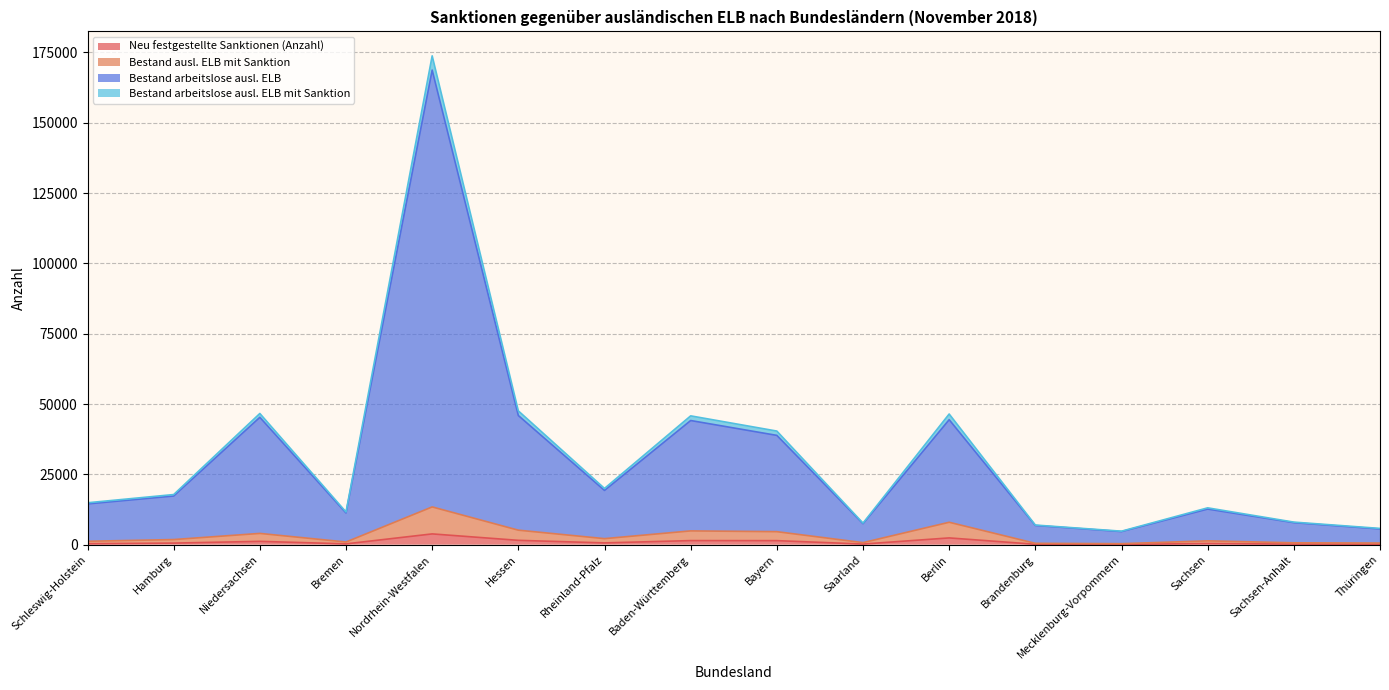

Which has a higher value, Nordrhein-Westfalen or Mecklenburg-Vorpommern?

Nordrhein-Westfalen